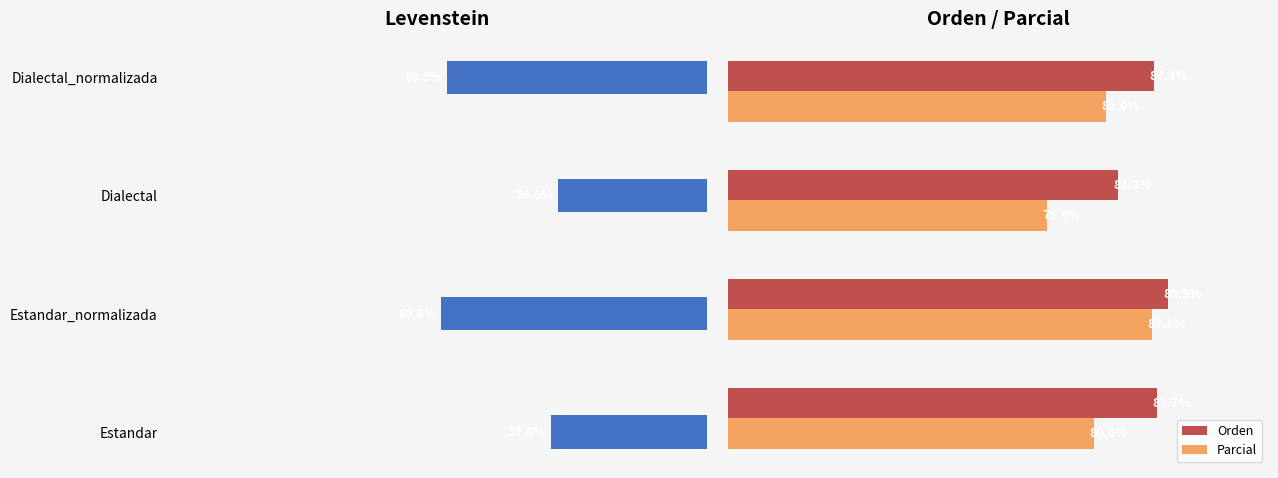

How many bars are there in total?

12